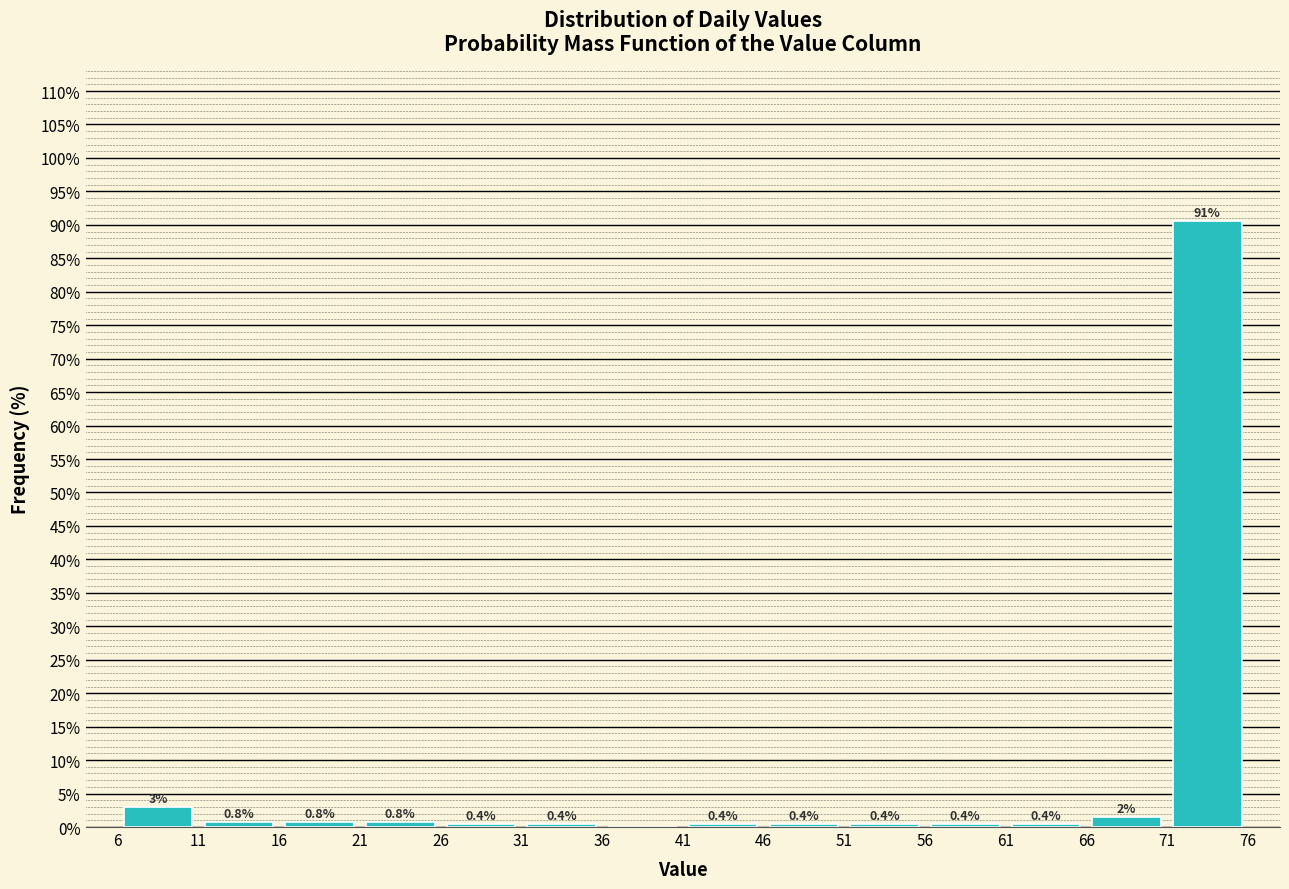

Over which range of the x-axis is the bar tallest?

71 to 76